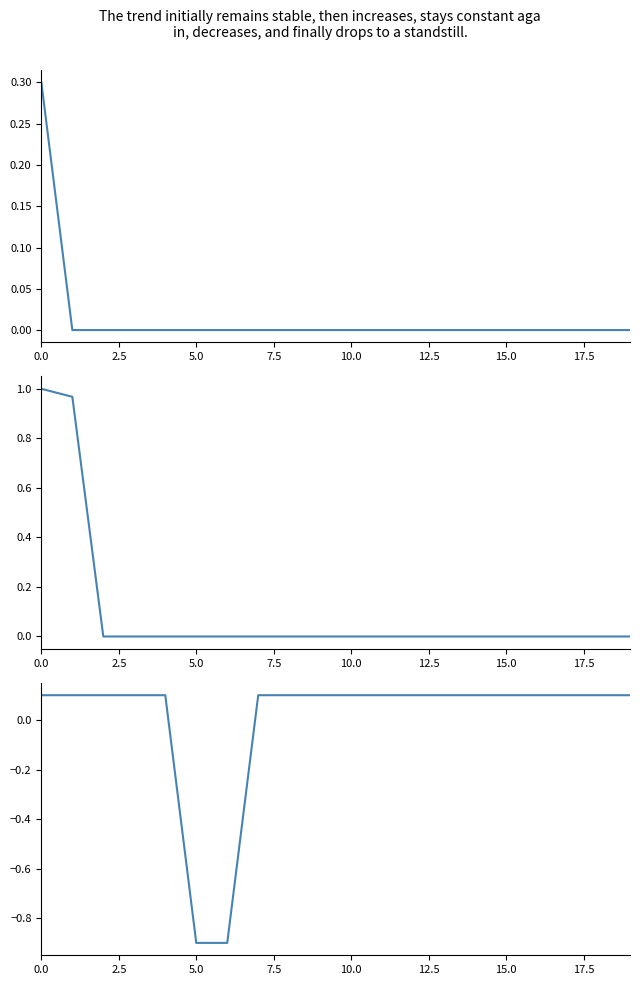

True or false: تعداد کا روزهایی که از تراکنش گذشته است has more than 2 interior local peaks.

False